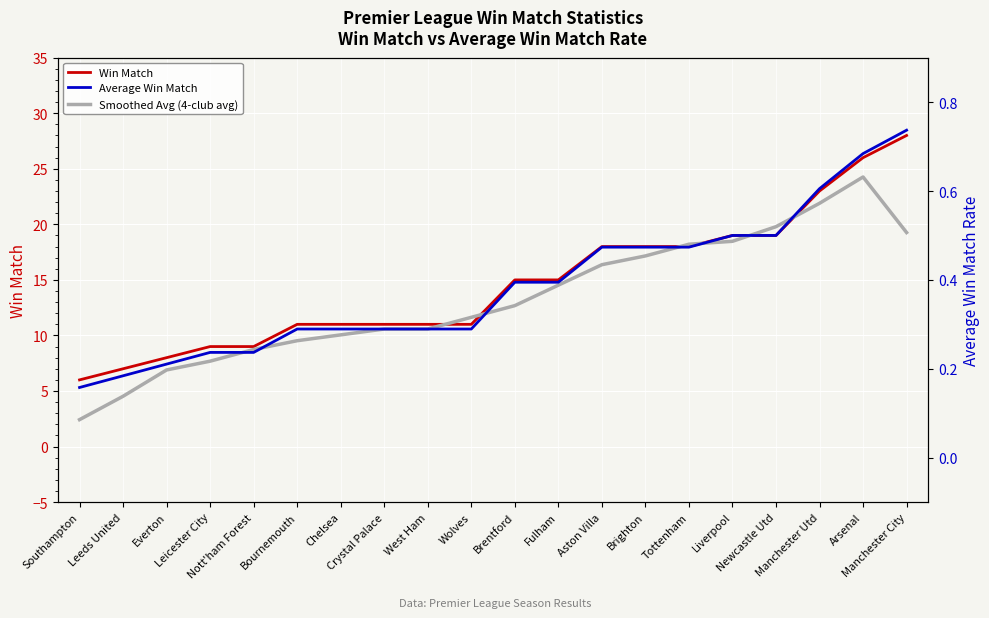

Reading left to right, transcribe all the data shown in this chart.

Win Match: 6.0	7.0	8.0	9.0	9.0	11.0	11.0	11.0	11.0	11.0	15.0	15.0	18.0	18.0	18.0	19.0	19.0	23.0	26.0	28.0
Average Win Match: 0.2	0.2	0.2	0.2	0.2	0.3	0.3	0.3	0.3	0.3	0.4	0.4	0.5	0.5	0.5	0.5	0.5	0.6	0.7	0.7
Smoothed Avg (4-club avg): 0.1	0.1	0.2	0.2	0.2	0.3	0.3	0.3	0.3	0.3	0.3	0.4	0.4	0.5	0.5	0.5	0.5	0.6	0.6	0.5